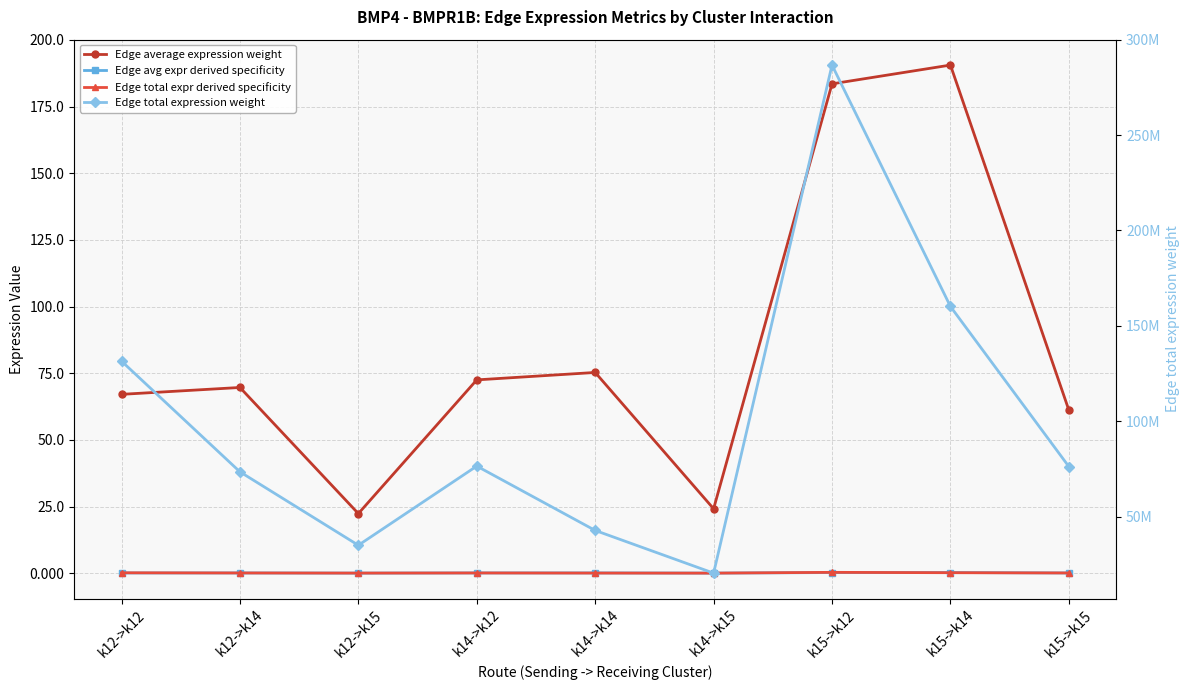

What is the sum of the Edge total expression weight values at k12->k12 and k12->k15?

166403826.1